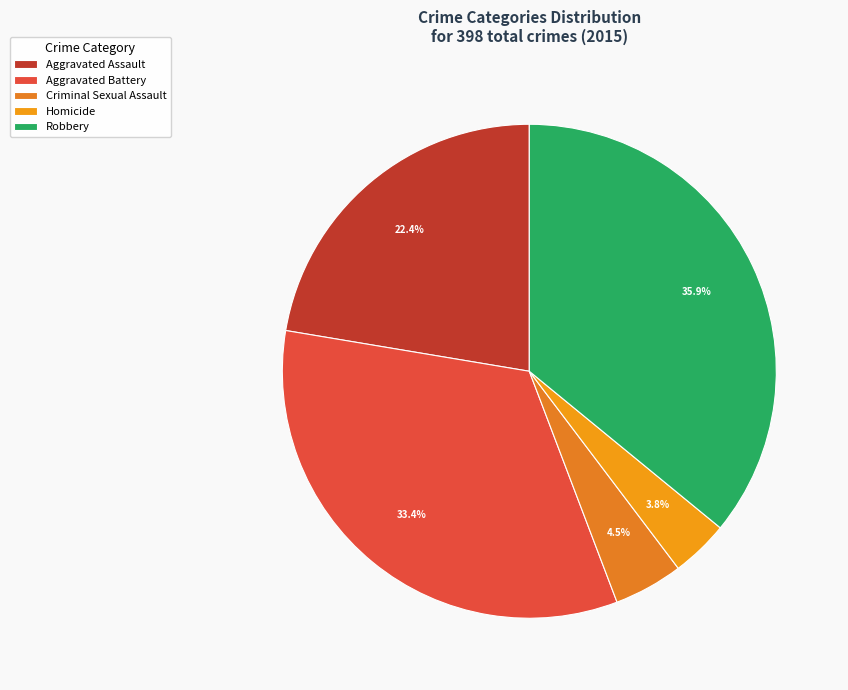

Does Criminal Sexual Assault represent more than half of the total?

No